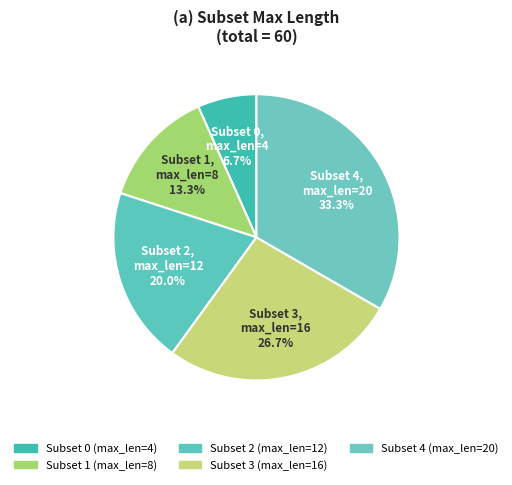

How much of the chart is everything except Subset 2?

80.0%